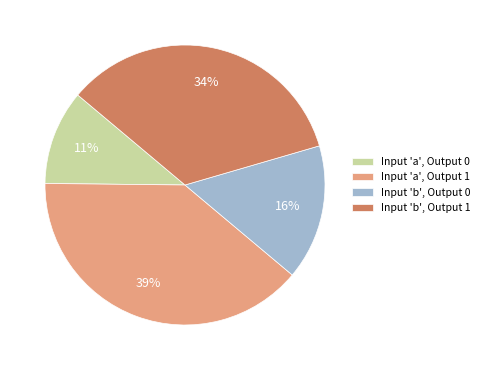

To the nearest percent, what portion does Input 'b', Output 0 represent?

16%